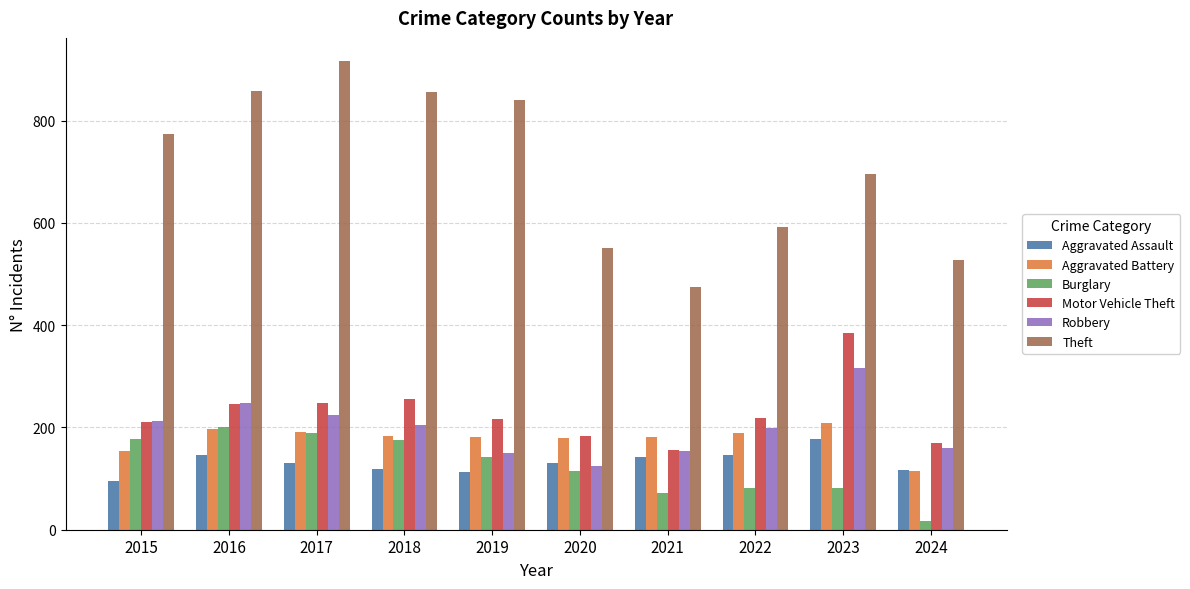

Are the bars horizontal?

No